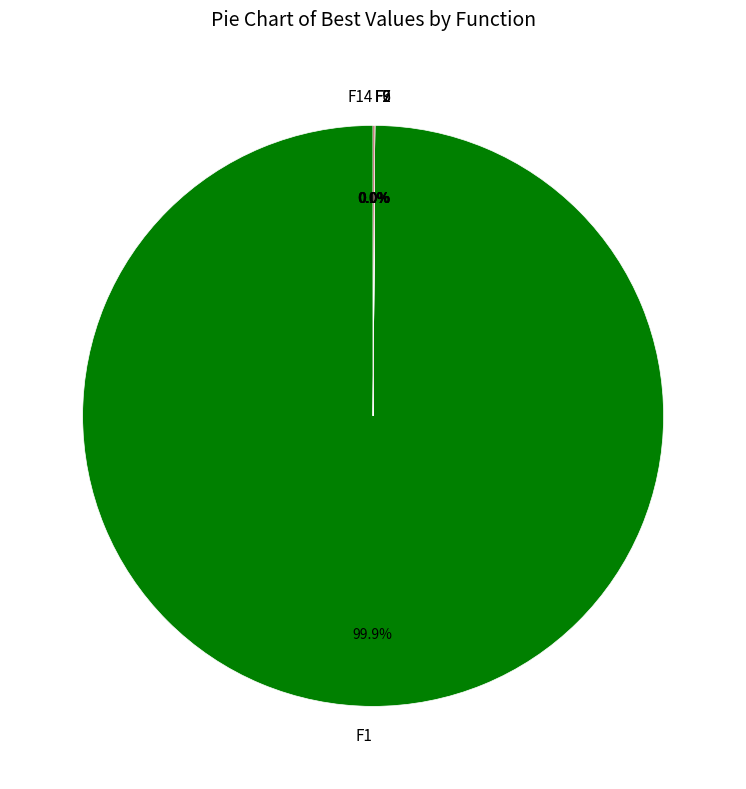

Does F1 represent more than half of the total?

Yes